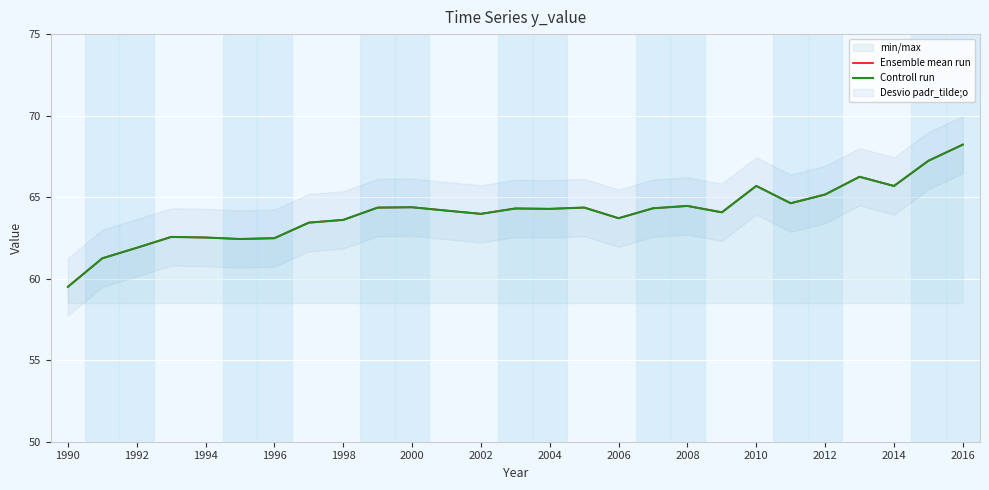

The value of Controll run at 1994 is 17.8. True or false?

False